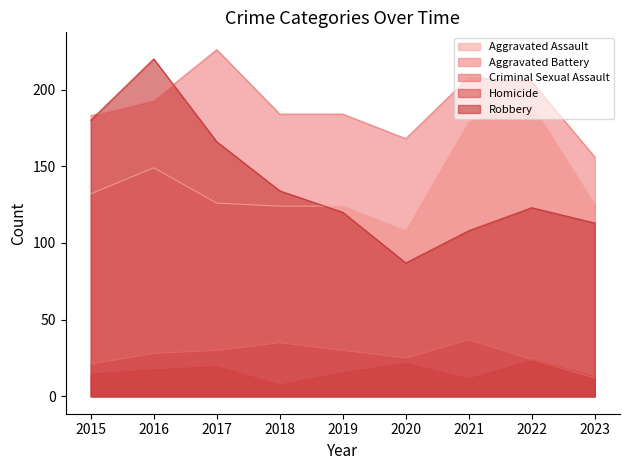

Is it true that Aggravated Assault equals 57 at 2020?

False